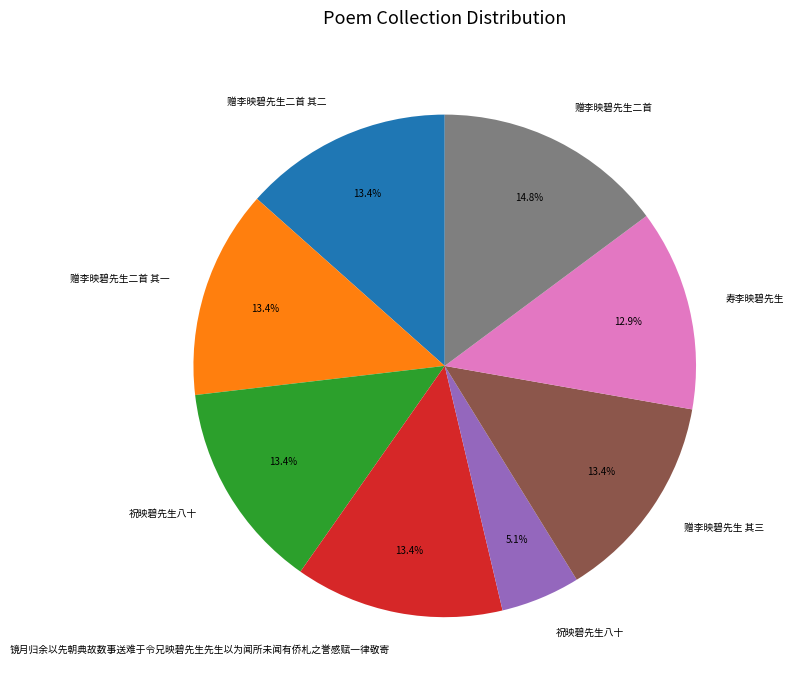

Is there any slice that represents more than half of the pie?

No